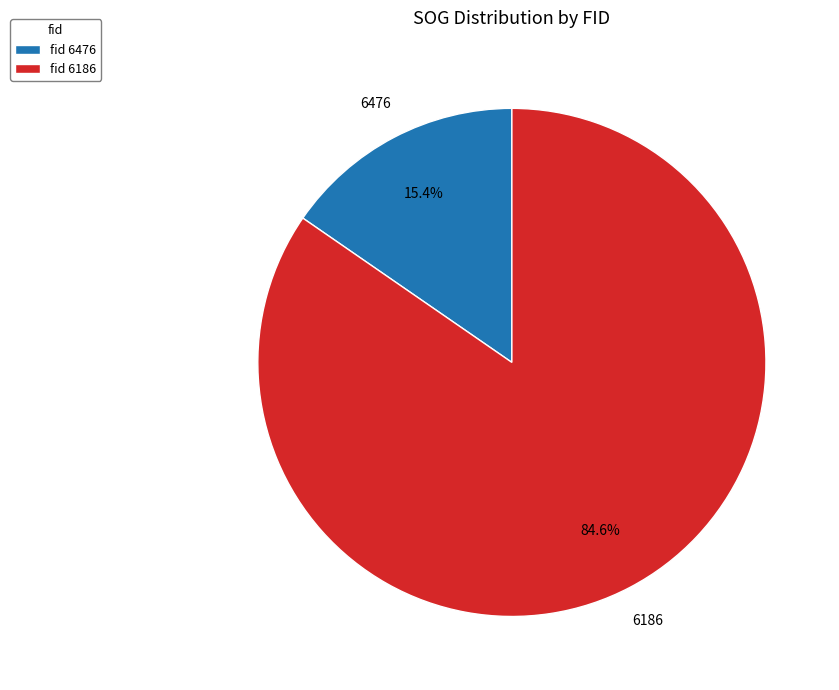

Between 6186 and 6476, which is larger?

6186